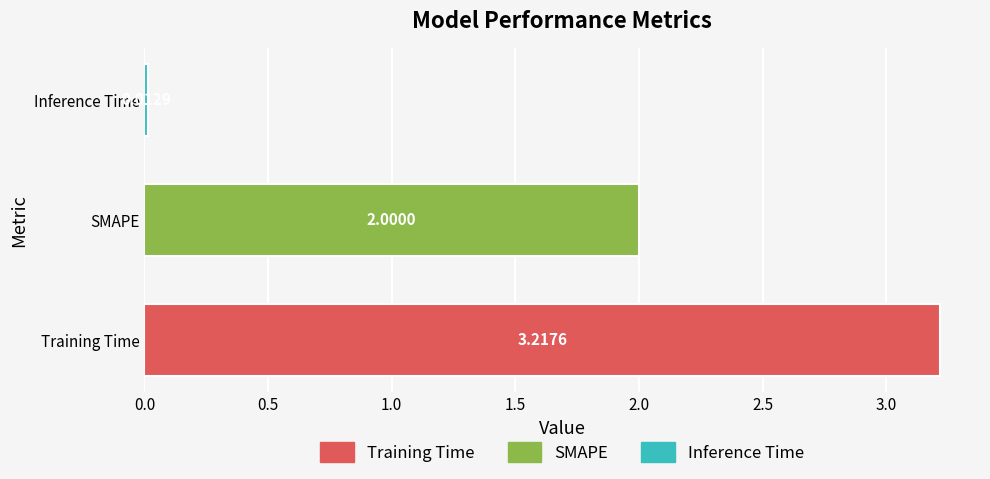

Rank the categories by value from lowest to highest.

Inference Time, SMAPE, Training Time